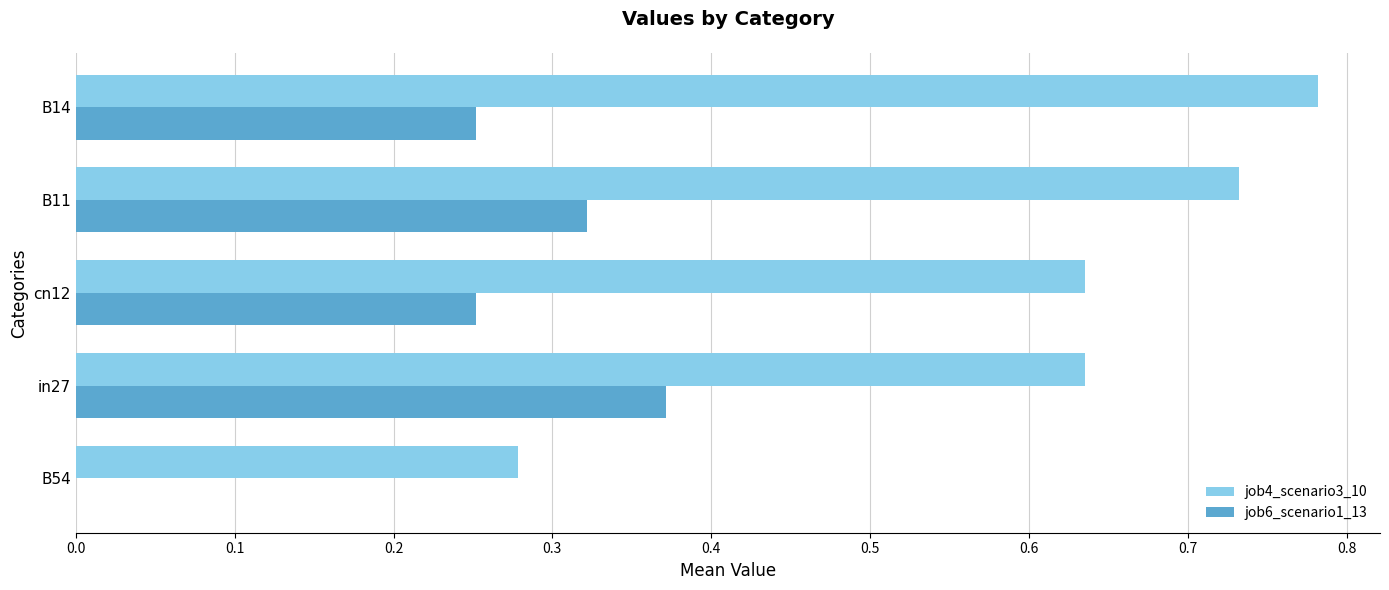

At which label does job4_scenario3_10 reach its peak?

B14